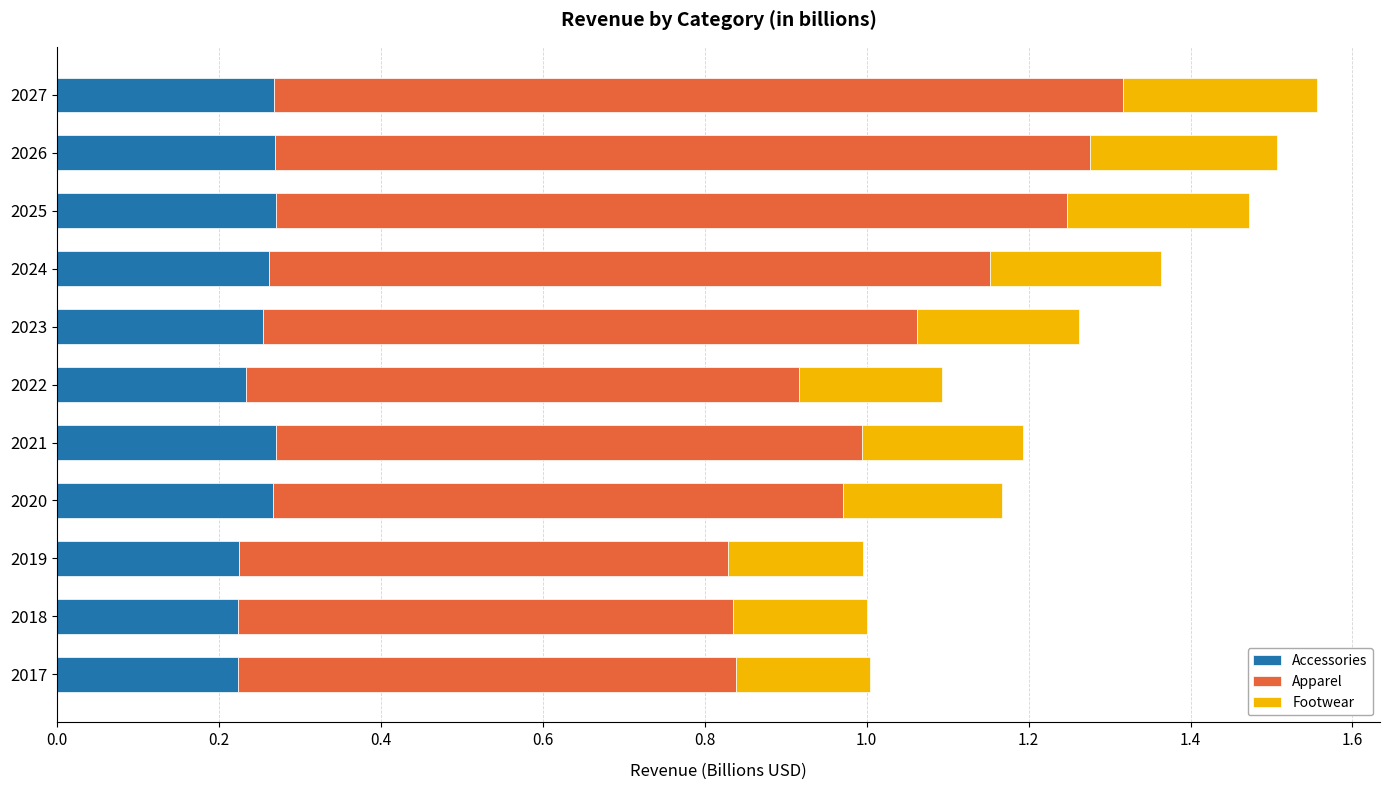

What is the sum of the Accessories values at 2017 and 2022?

0.5